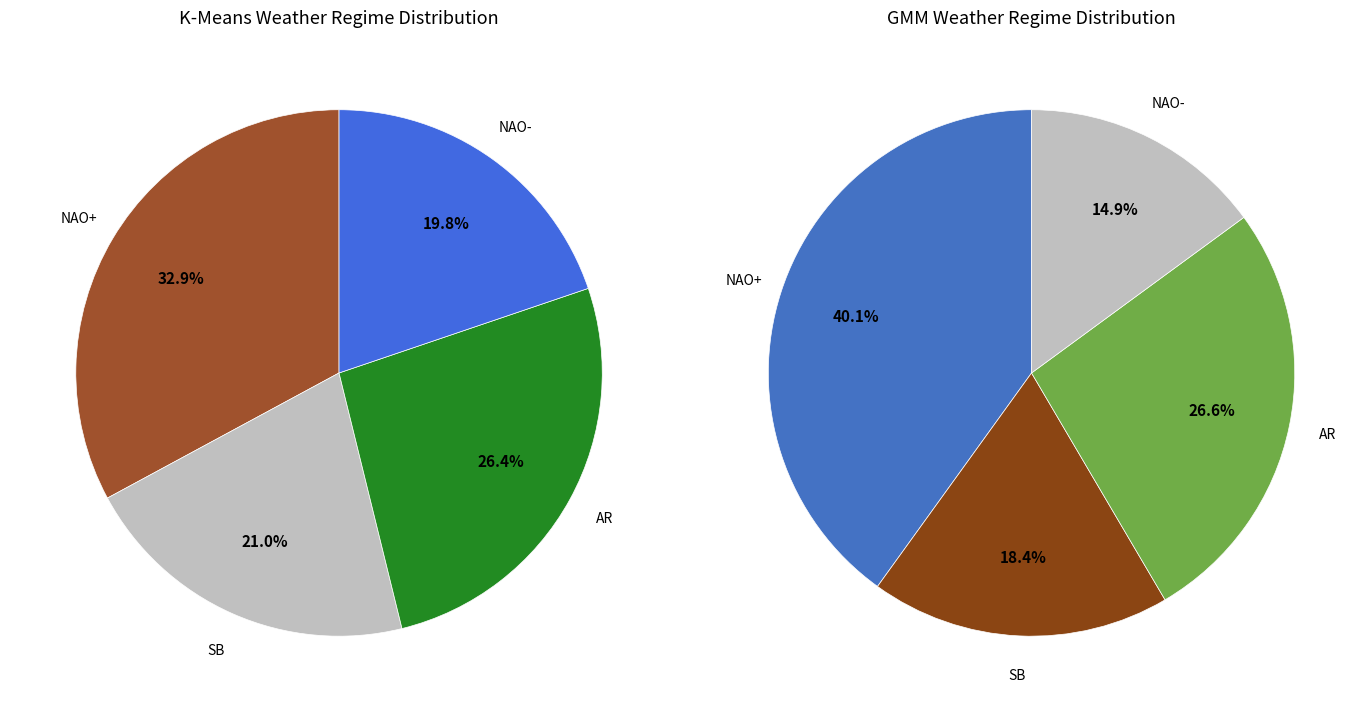

To the nearest percent, what is the difference between the largest and smallest slice percentages?

25%